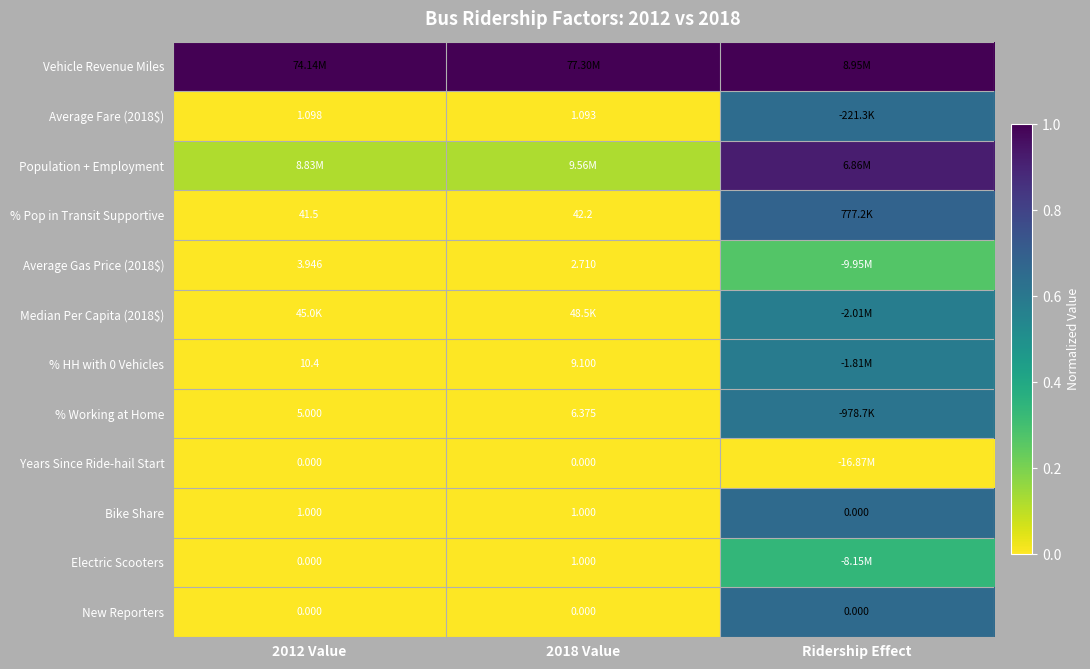

List the labels in order of % HH with 0 Vehicles value, largest first.

Ridership Effect, 2012 Value, 2018 Value